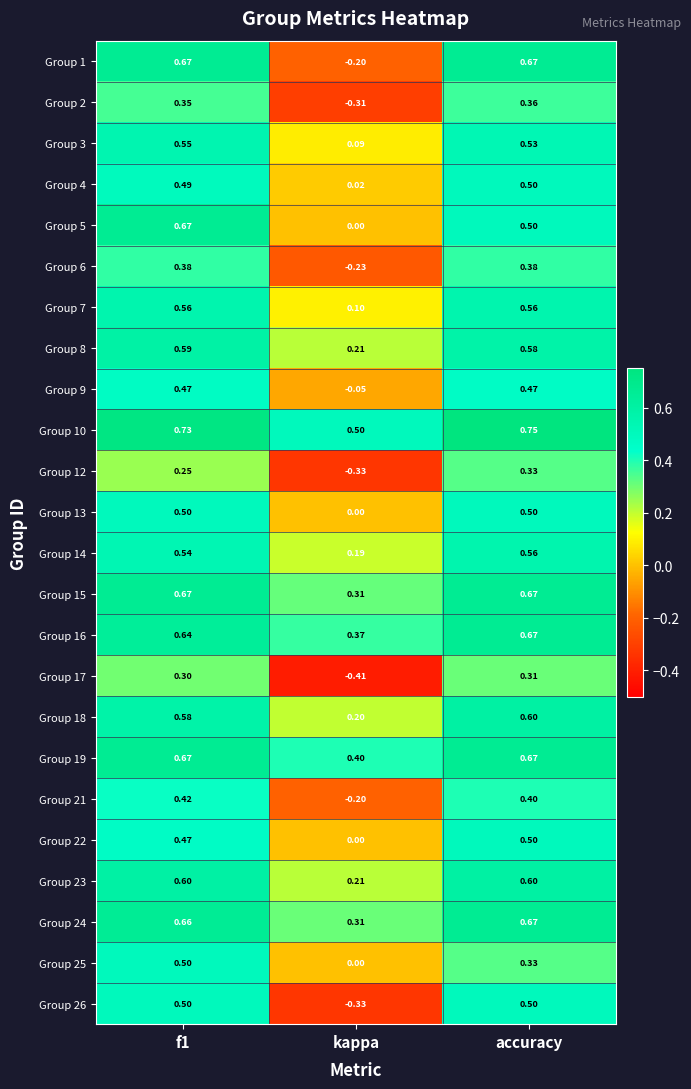

Which category has the highest value in the Group 14 series?

accuracy